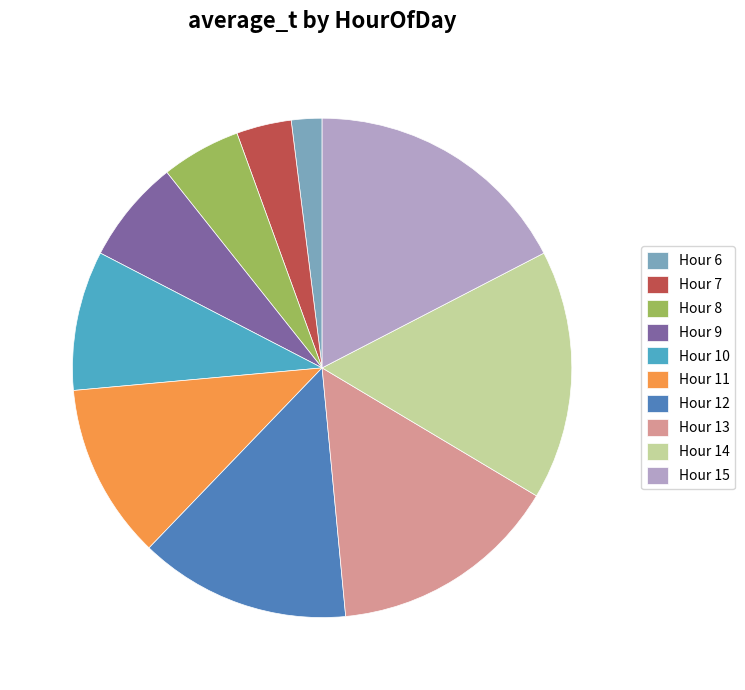

Rank the categories by value from lowest to highest.

Hour 6, Hour 7, Hour 8, Hour 9, Hour 10, Hour 11, Hour 12, Hour 13, Hour 14, Hour 15